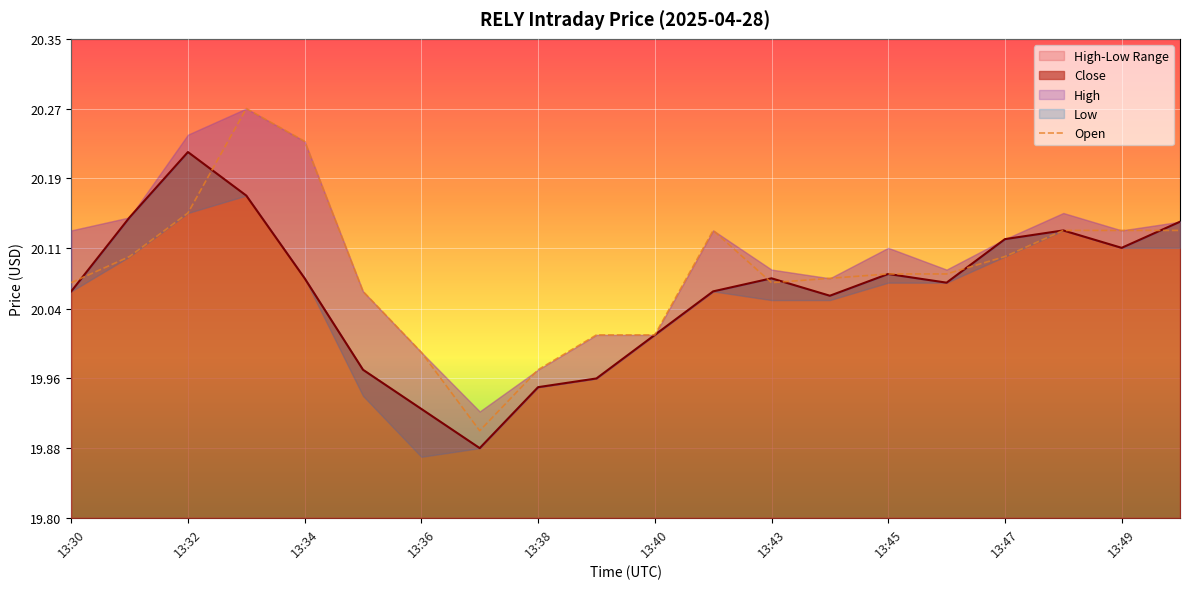

What is the value of the 20th point from the left?

20.1